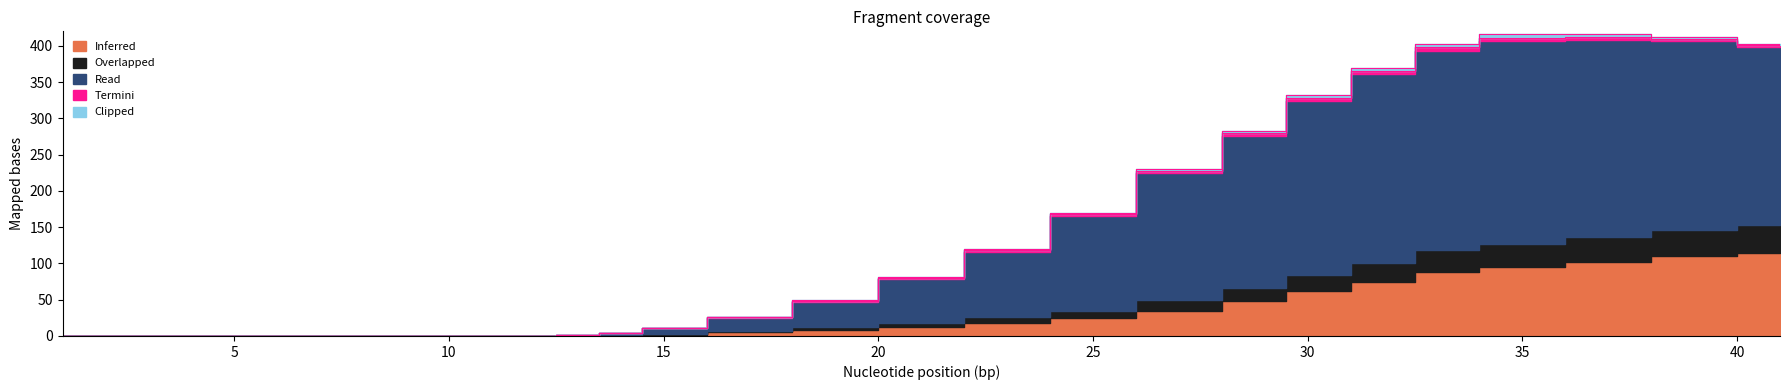

Is it true that Termini equals 4 at 29?

True